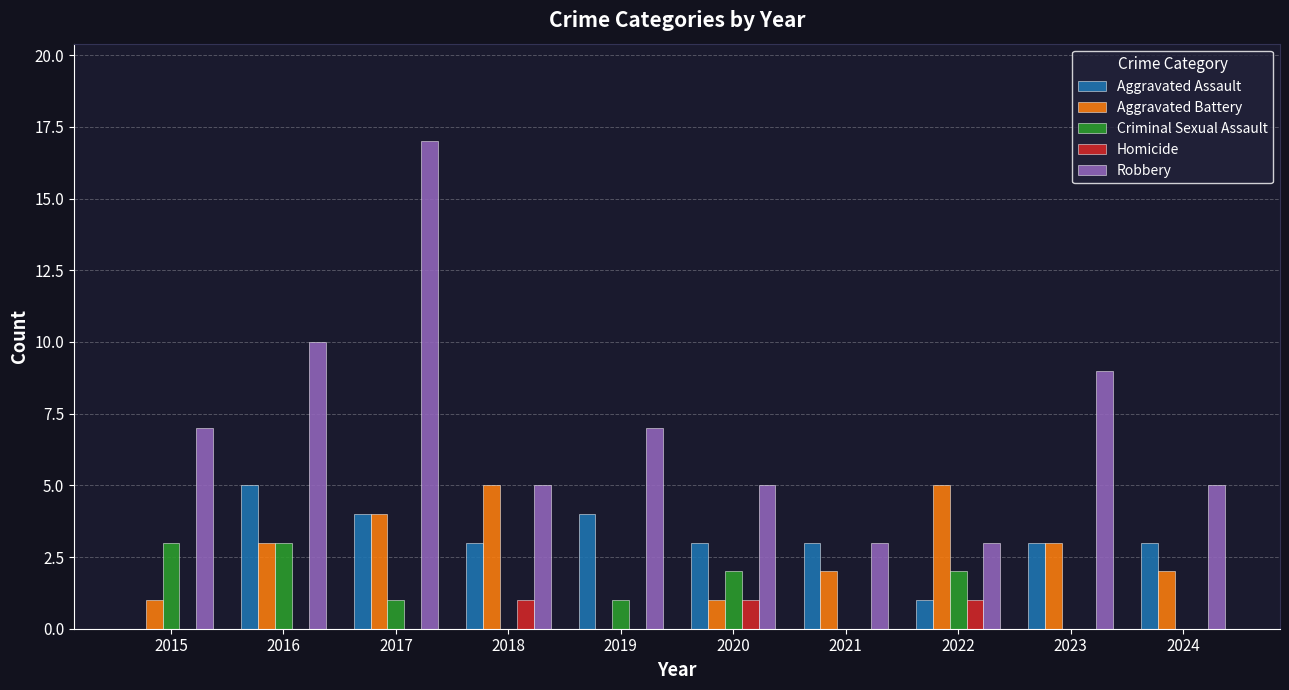

True or false: Criminal Sexual Assault has a value of 1 at 2021.

False